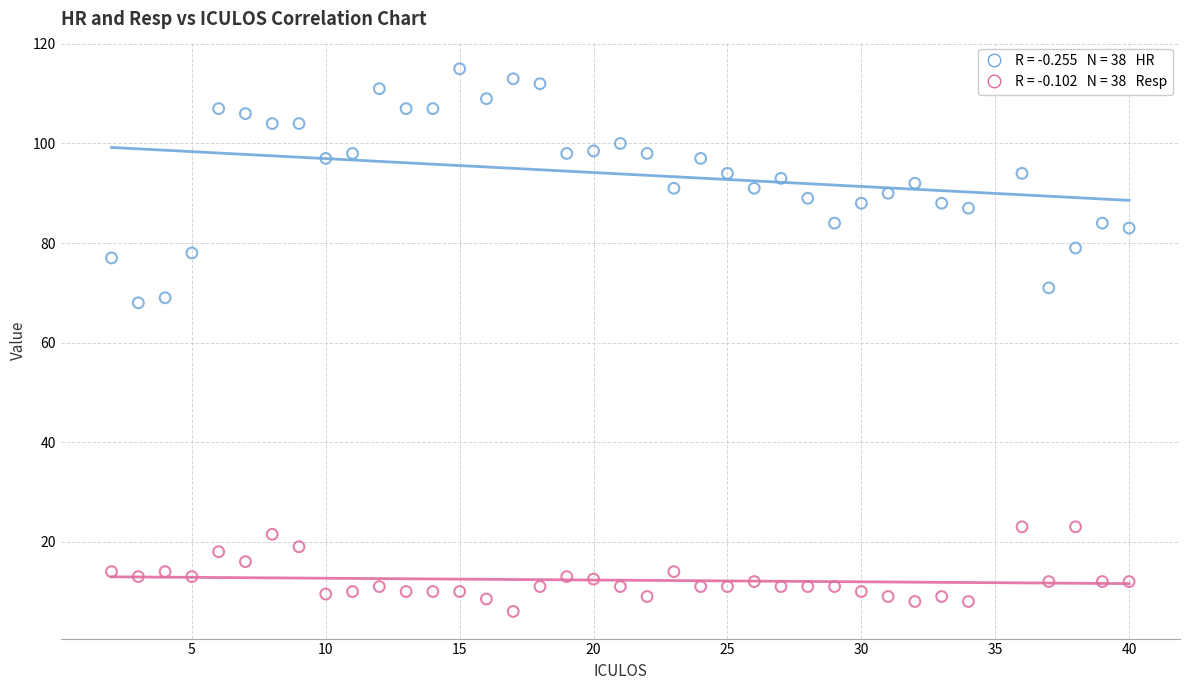

Across all data points, what is the range of X values (max minus min)?

38.0